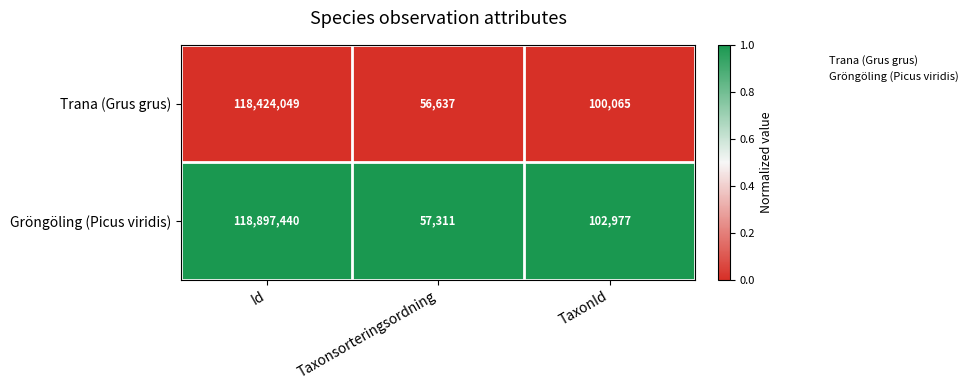

What is the spread (max minus min) of values at Id?

473391